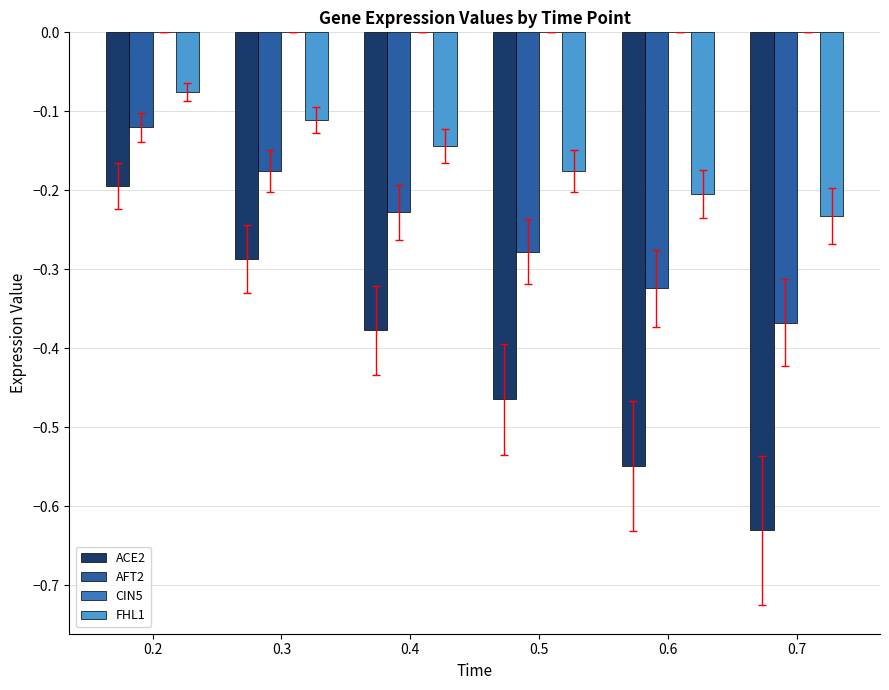

Which series changed the most between 0.2 and 0.3?

ACE2